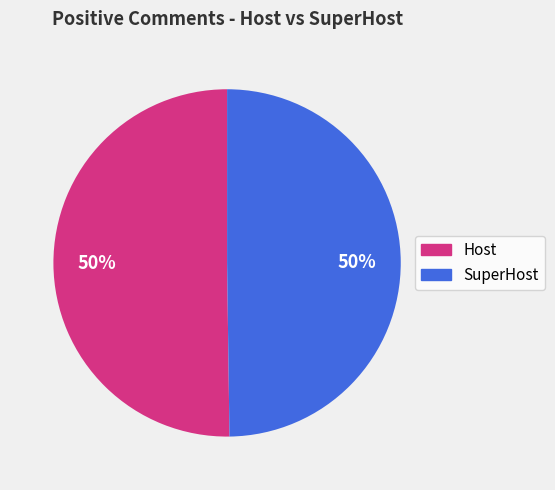

What percentage is the Host slice, to the nearest percent?

50%